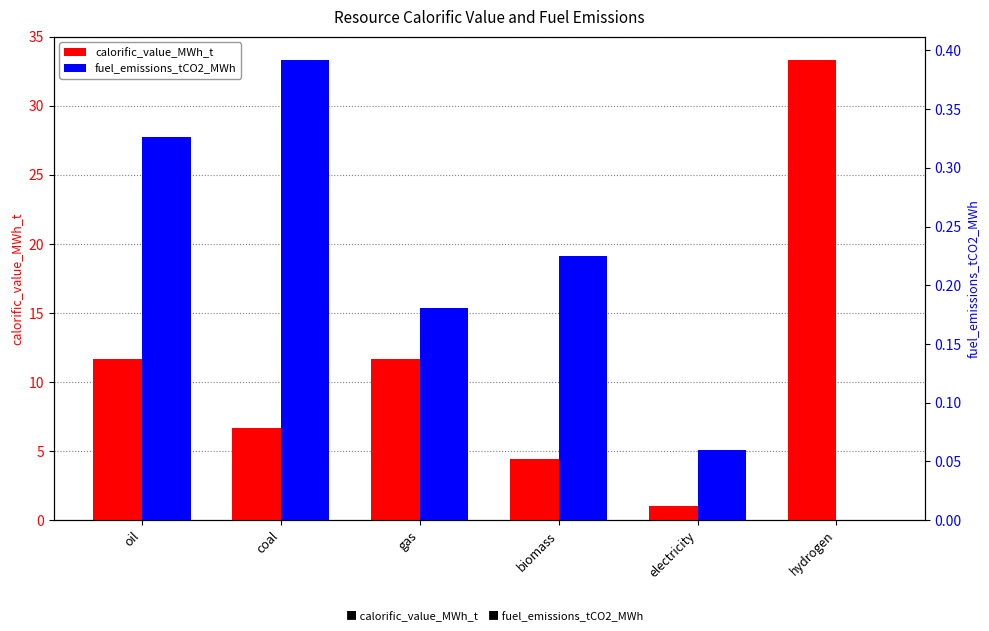

List the series in order of their overall mean, lowest first.

fuel_emissions_tCO2_MWh, calorific_value_MWh_t